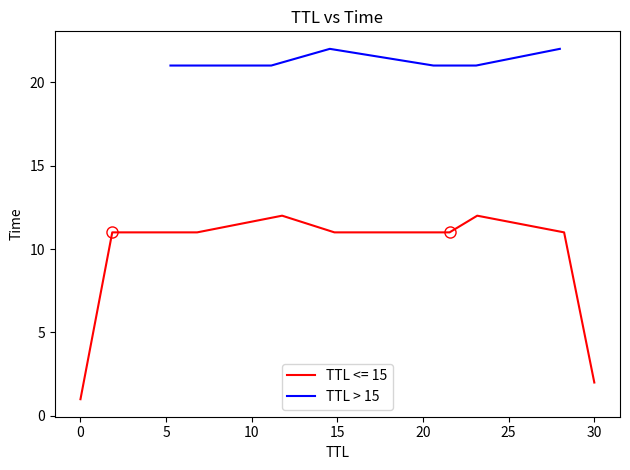

What is the maximum value shown in the chart?

22